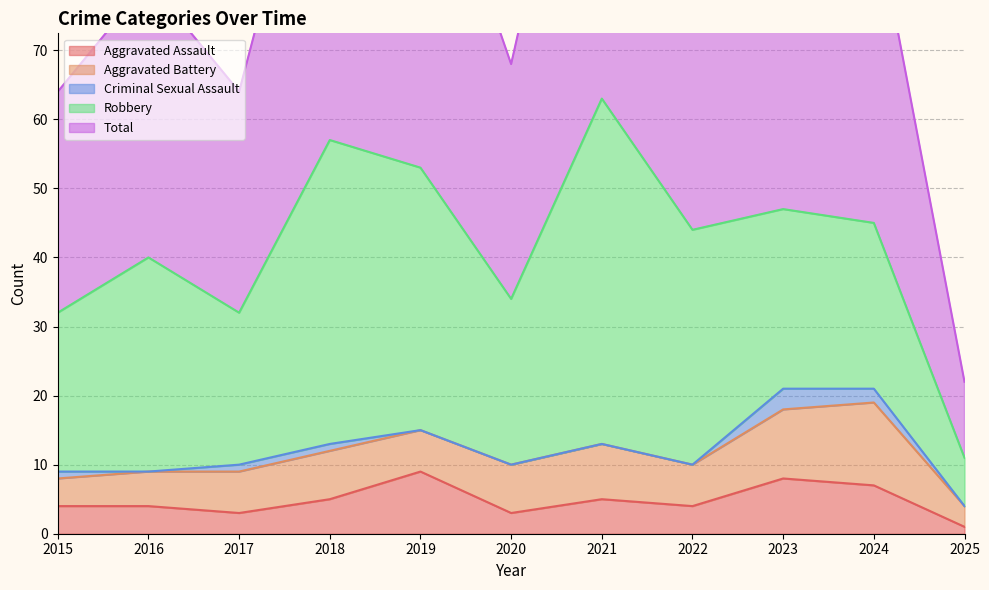

How many categories are shown in the chart?

11